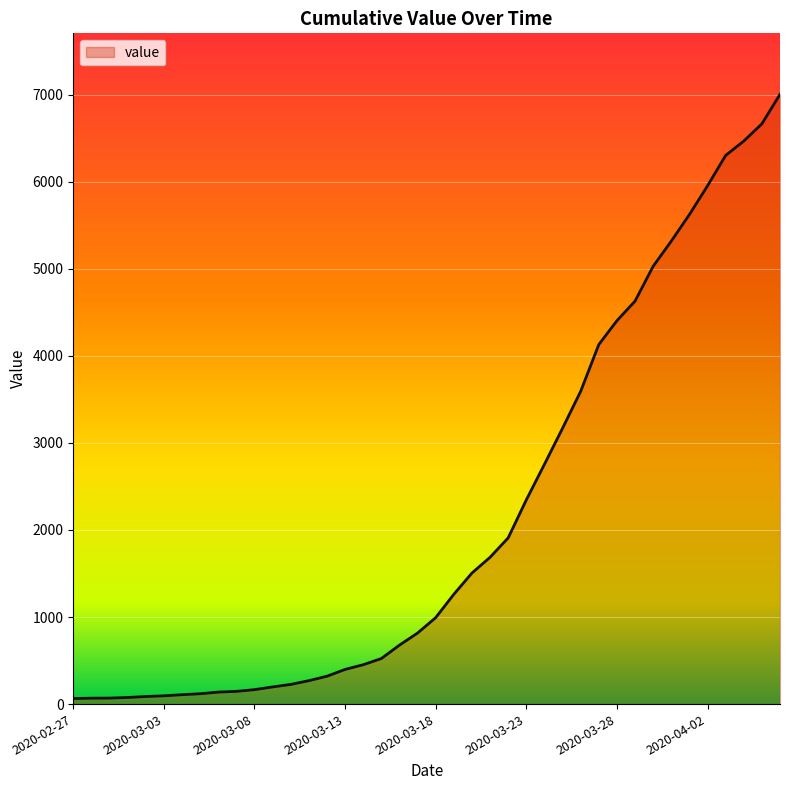

Rank the categories by value from highest to lowest.

2020-04-06, 2020-04-05, 2020-04-04, 2020-04-03, 2020-04-02, 2020-04-01, 2020-03-31, 2020-03-30, 2020-03-29, 2020-03-28, 2020-03-27, 2020-03-26, 2020-03-25, 2020-03-24, 2020-03-23, 2020-03-22, 2020-03-21, 2020-03-20, 2020-03-19, 2020-03-18, 2020-03-17, 2020-03-16, 2020-03-15, 2020-03-14, 2020-03-13, 2020-03-12, 2020-03-11, 2020-03-10, 2020-03-09, 2020-03-08, 2020-03-07, 2020-03-06, 2020-03-05, 2020-03-04, 2020-03-03, 2020-03-02, 2020-03-01, 2020-02-29, 2020-02-28, 2020-02-27